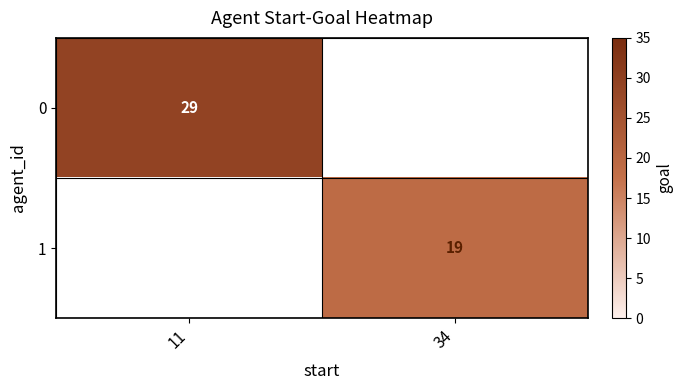

The 1 series shows 28 at 34. True or false?

False